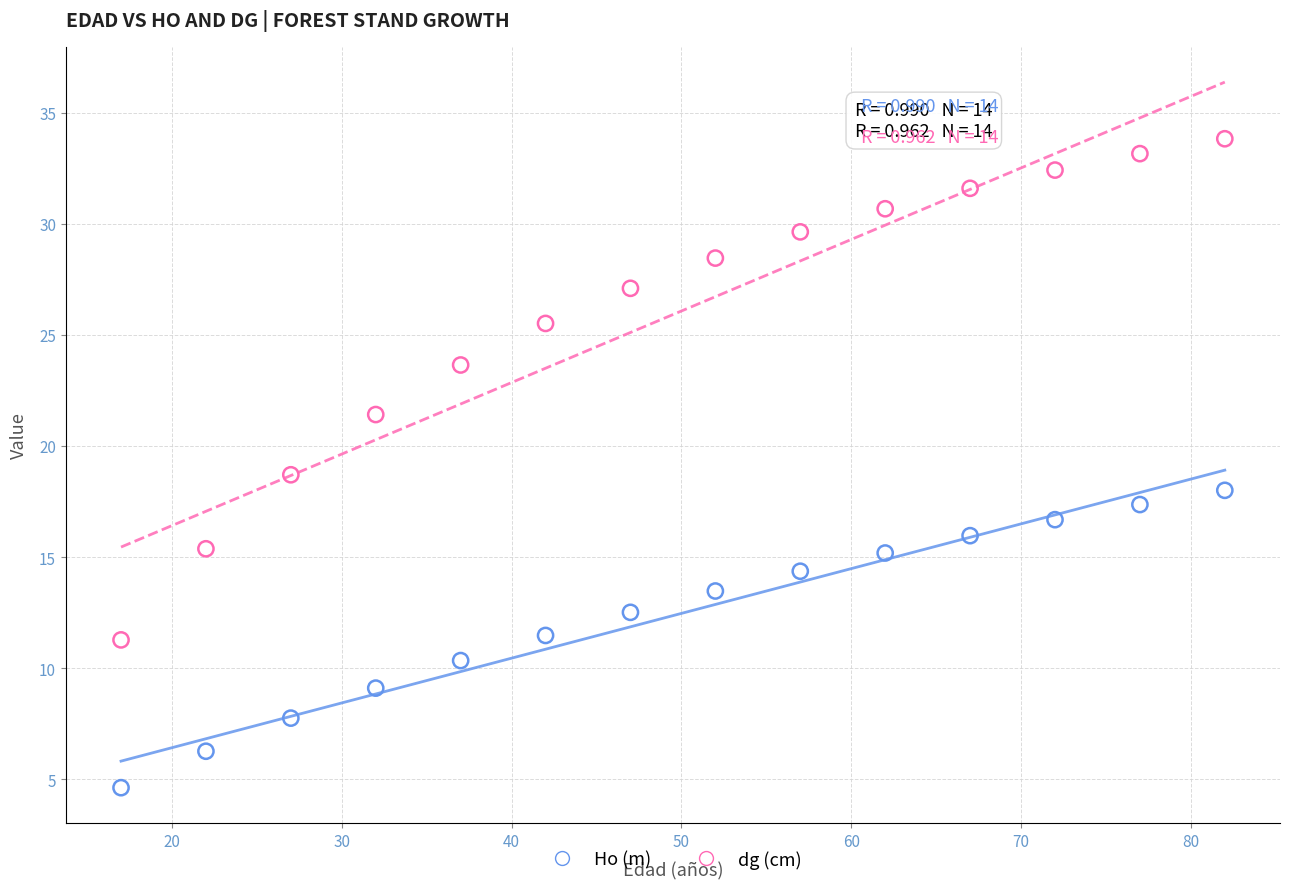

In the dg (cm) series, what Y value is closest to 22?

21.4